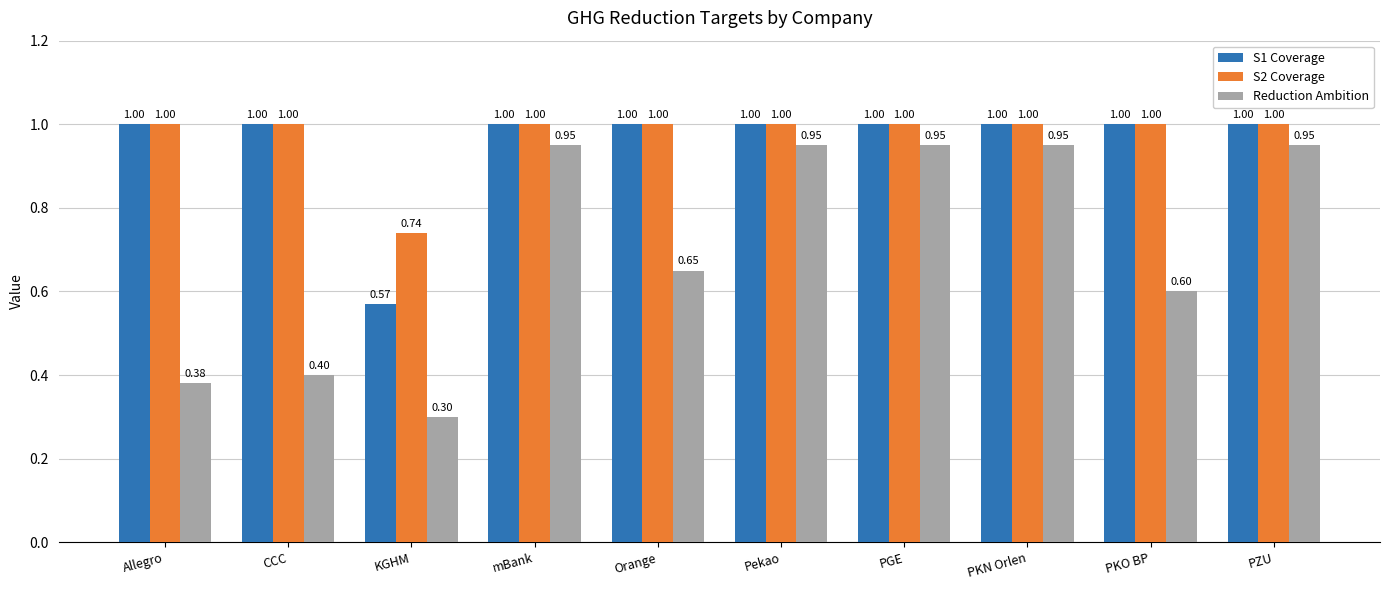

Which category has the lowest value in the S2 Coverage series?

KGHM